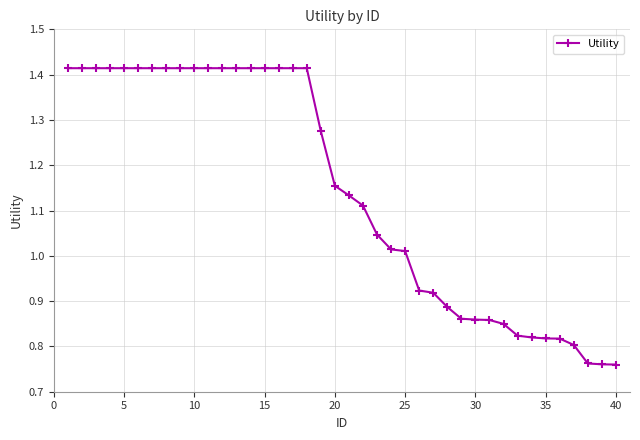

What is the sum of all values?

45.7